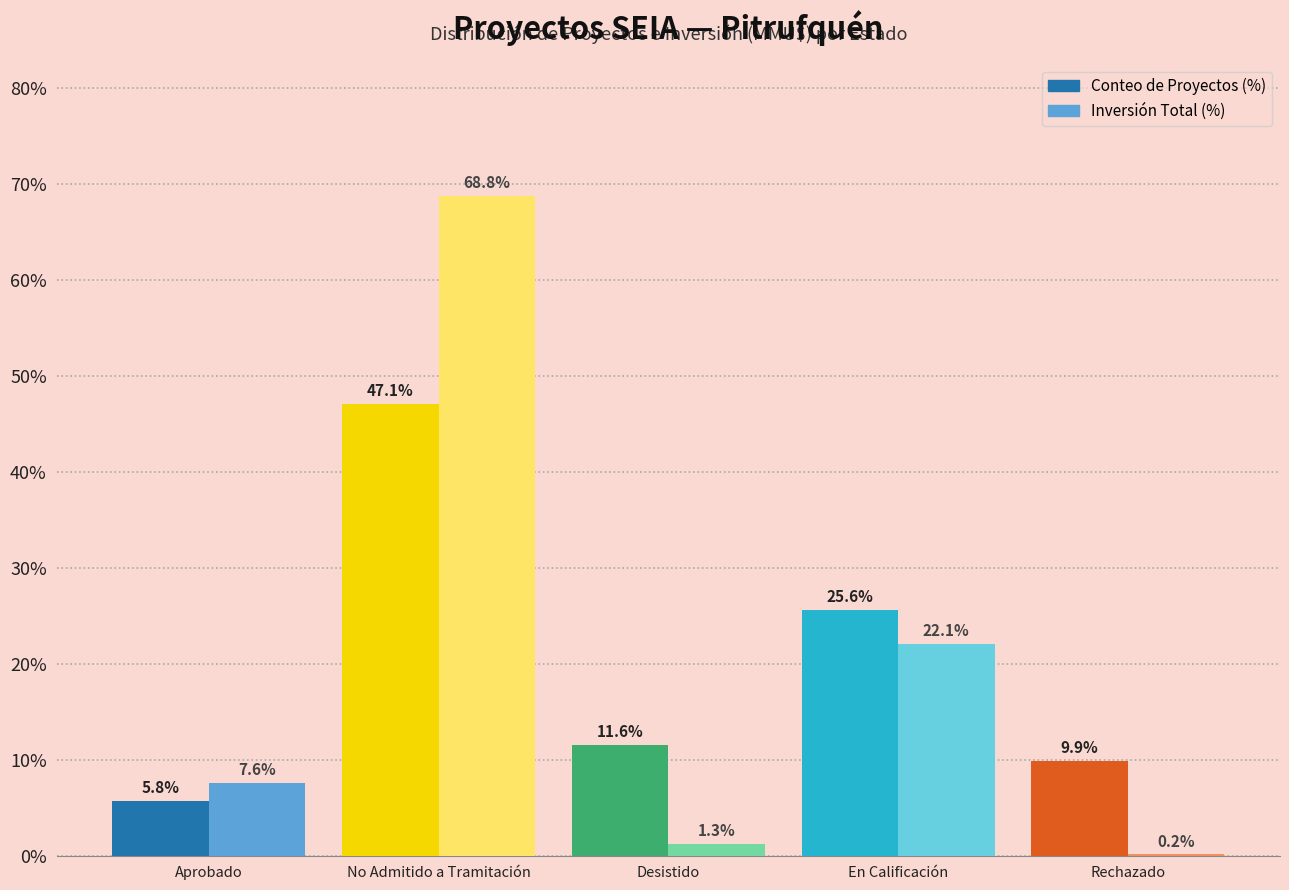

What is the sum of the Conteo de Proyectos (%) values at En Calificación and Rechazado?

35.5